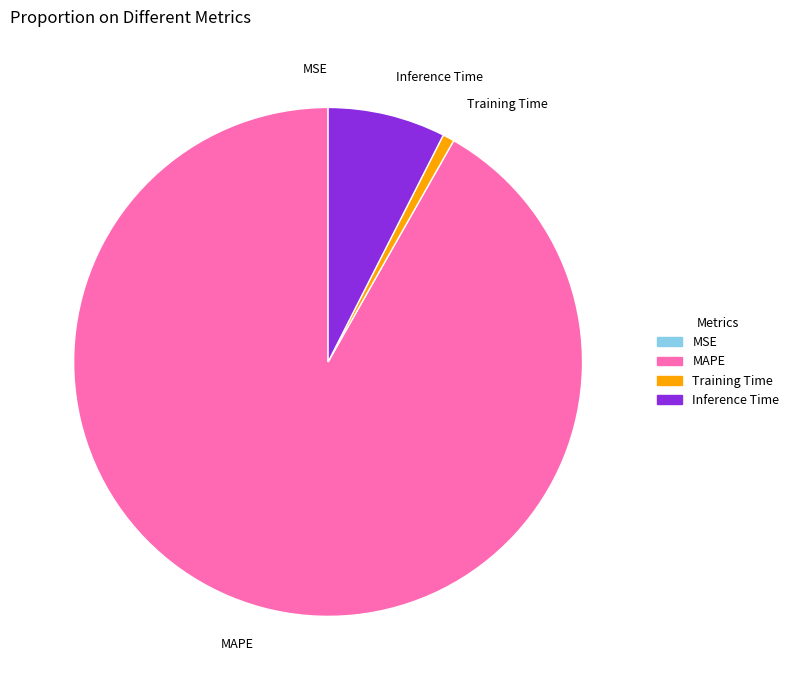

Which has a higher value, MAPE or Inference Time?

MAPE